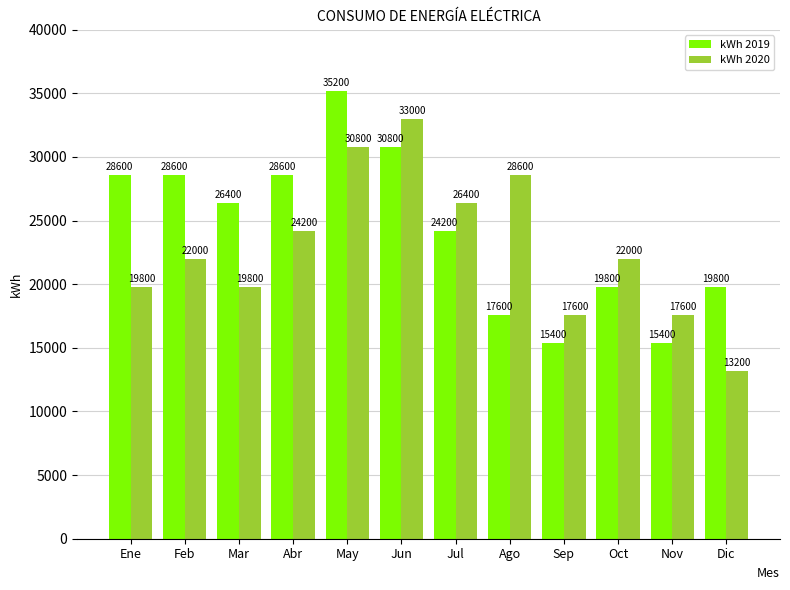

Reading right to left, list all the values displayed in this chart.

kWh 2019: 19800	15400	19800	15400	17600	24200	30800	35200	28600	26400	28600	28600
kWh 2020: 13200	17600	22000	17600	28600	26400	33000	30800	24200	19800	22000	19800